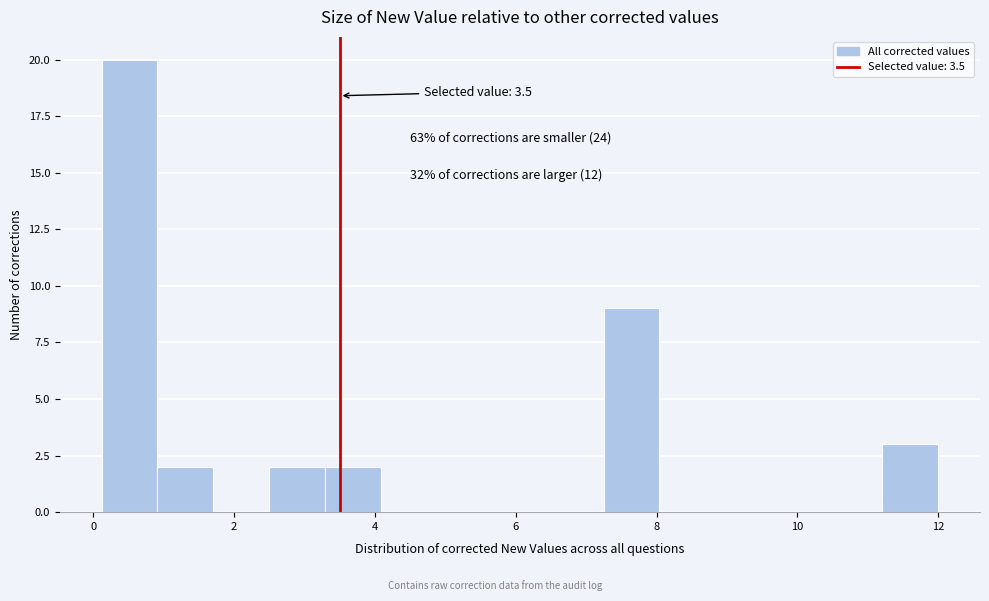

Around what value on the x-axis is the tallest bar? Give the approximate position of its centre, as read against the axis.

0.6